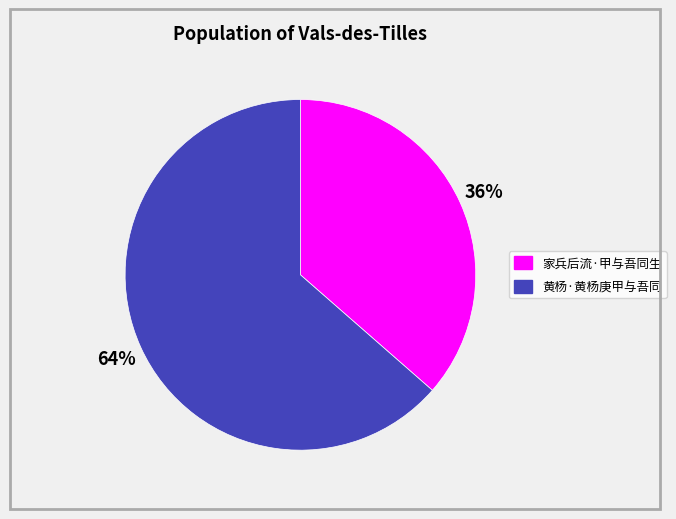

Is the sum of 36% and 64% greater than half?

Yes